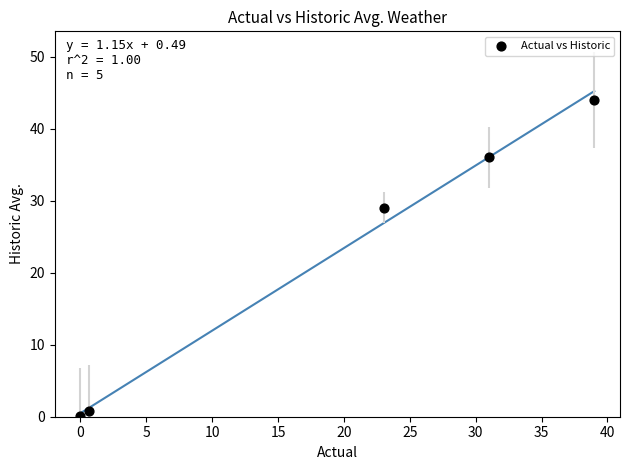

What is the average X value?

18.7